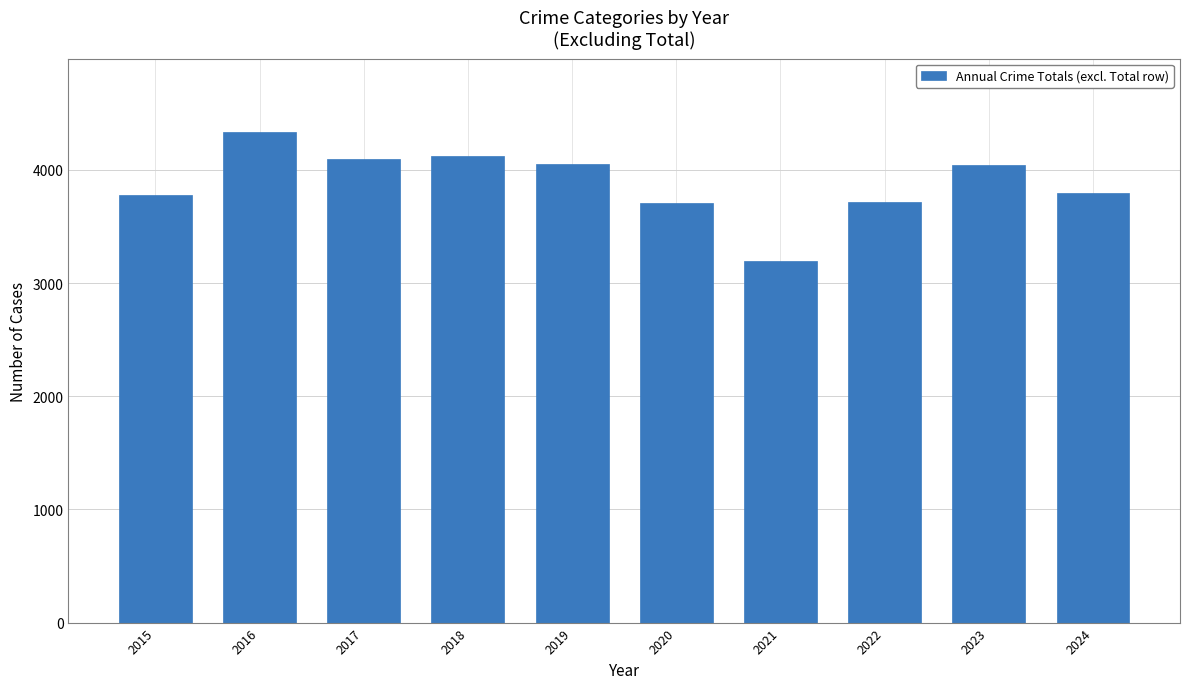

What is the maximum value shown in the chart?

4334